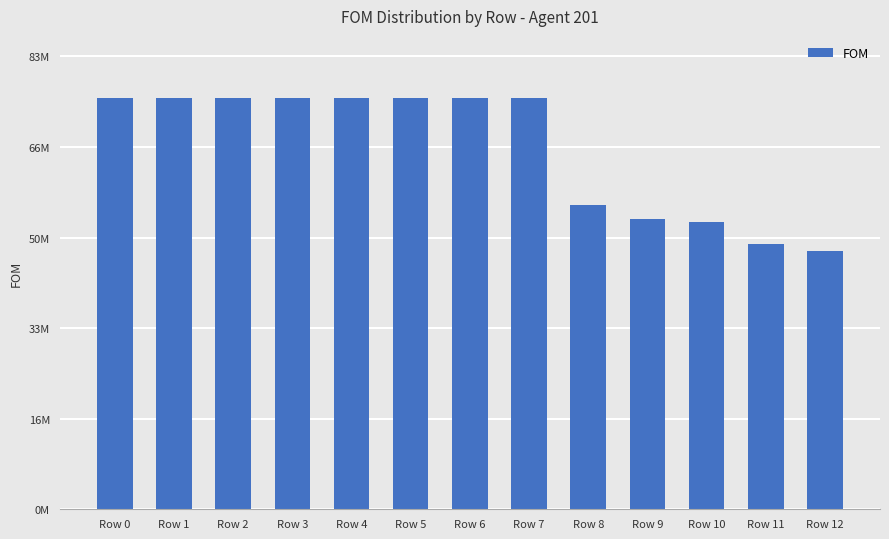

What is the maximum value shown in the chart?

76015100